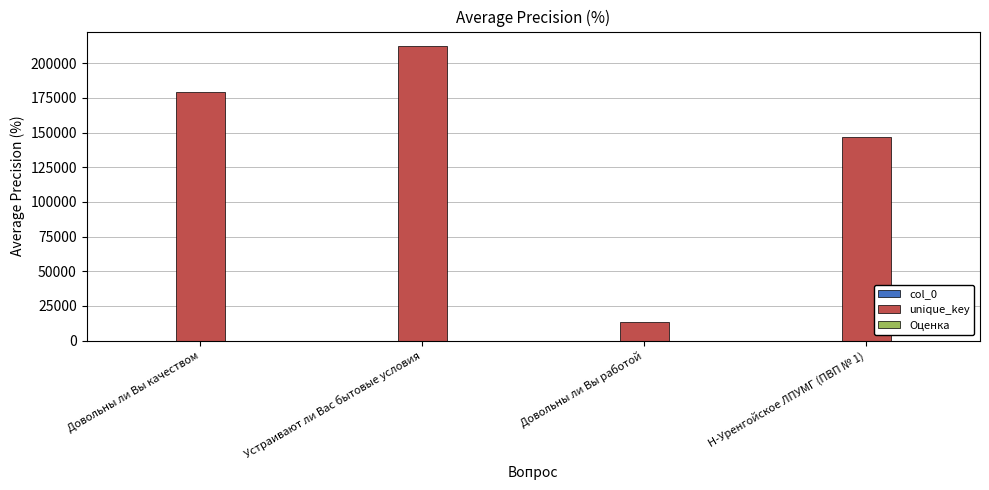

What is the total value across all series at Довольны ли Вы работой?

13686